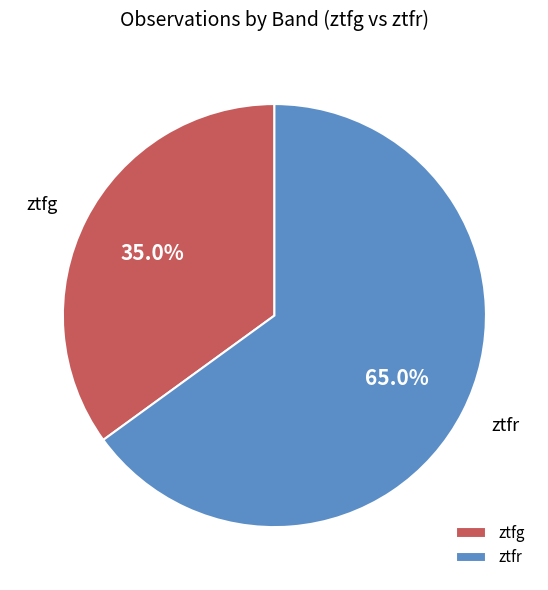

Is ztfg the majority of the pie?

No